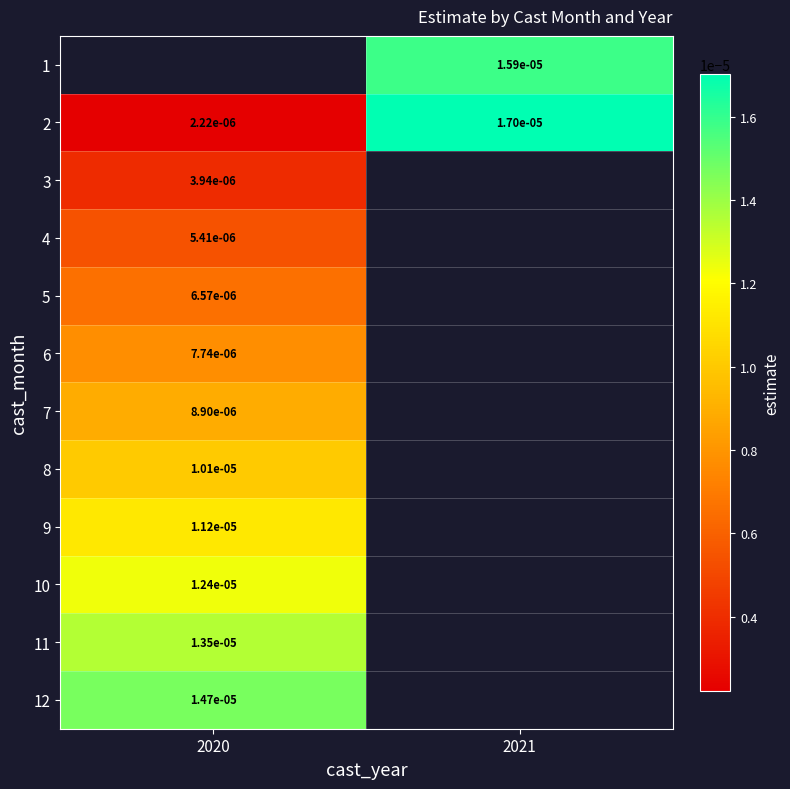

Rank the categories by 3 value from highest to lowest.

2020, 2021